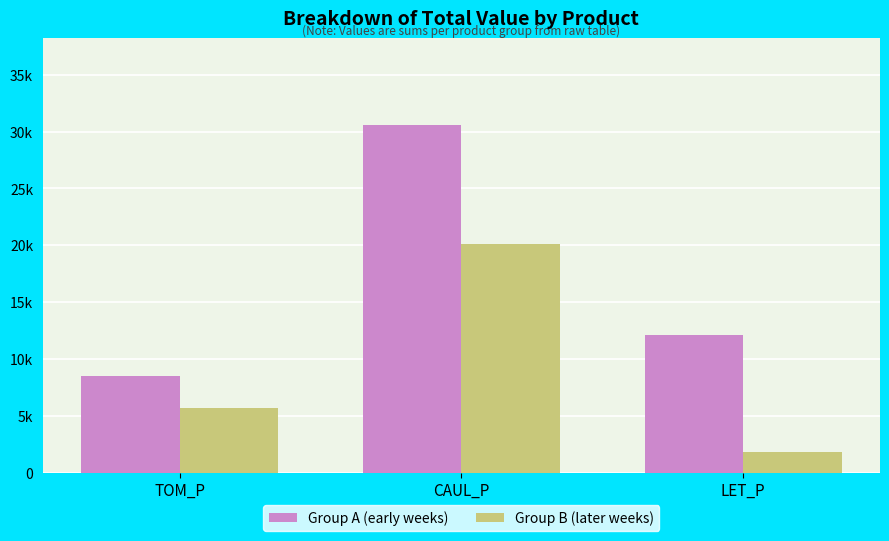

What is the average value of the Group B (later weeks) series?

9221.4